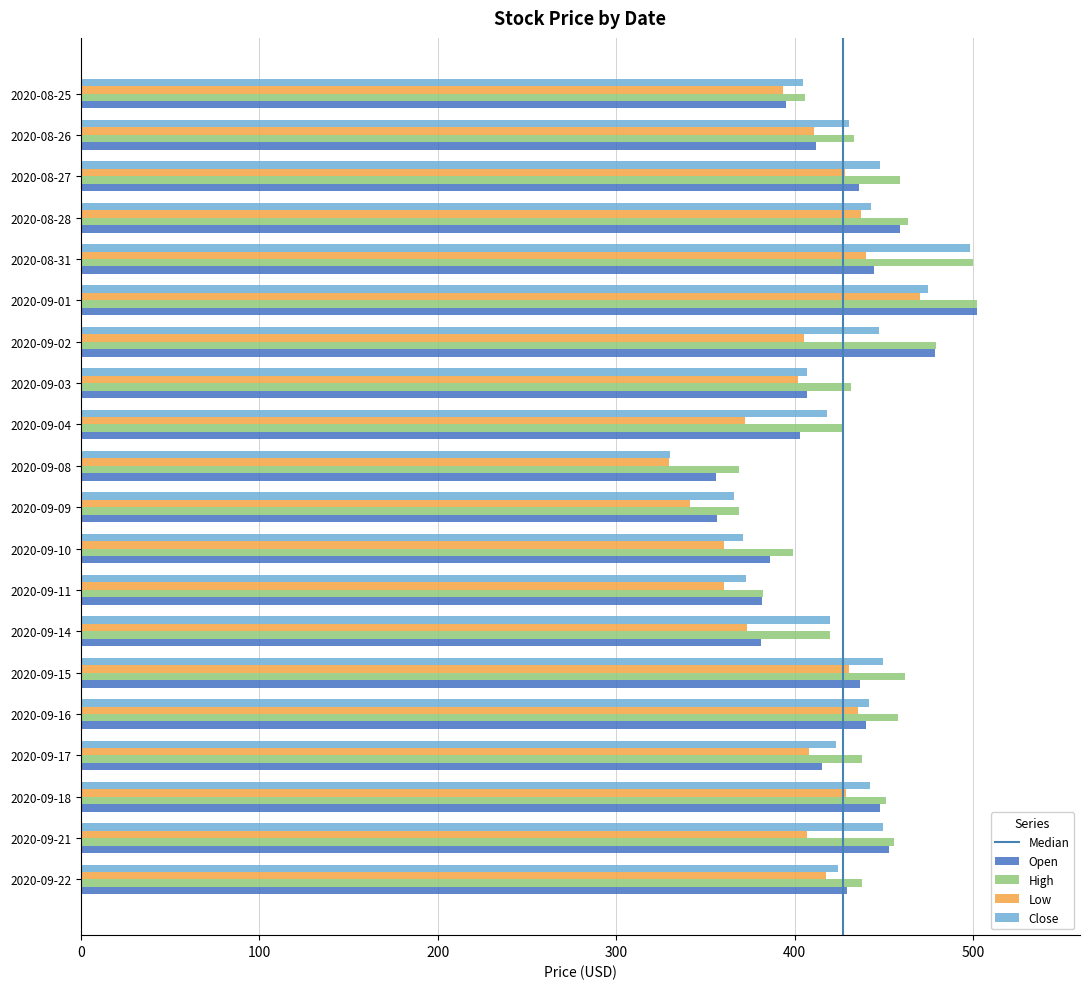

What is the sum of the High values at 2020-08-27 and 2020-09-01?

961.6